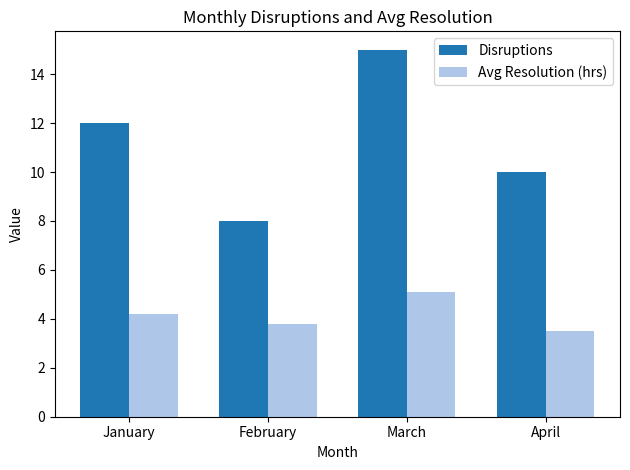

Are the bars grouped side by side (vs. stacked)?

Yes